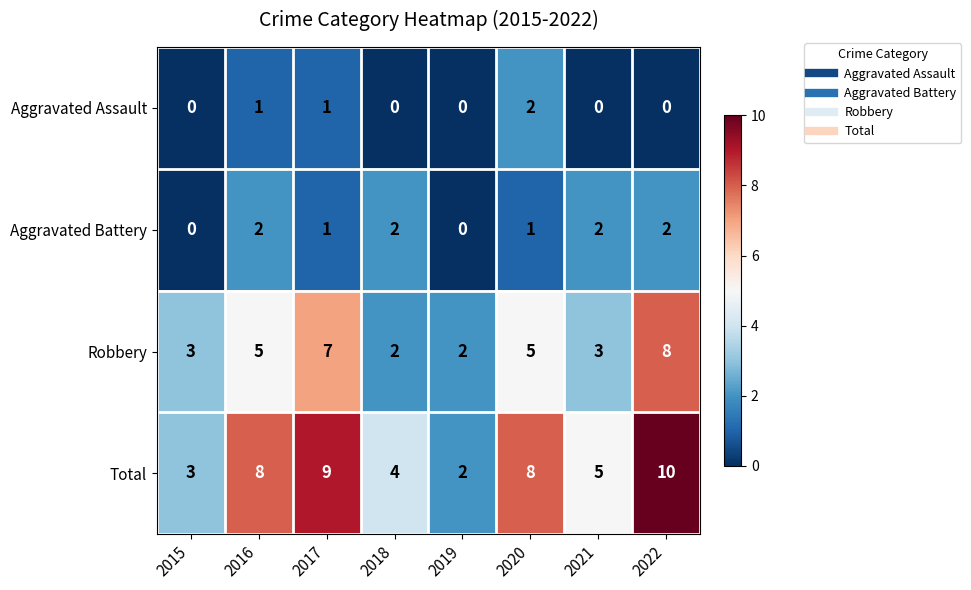

At which category is the sum across all series the highest?

2022